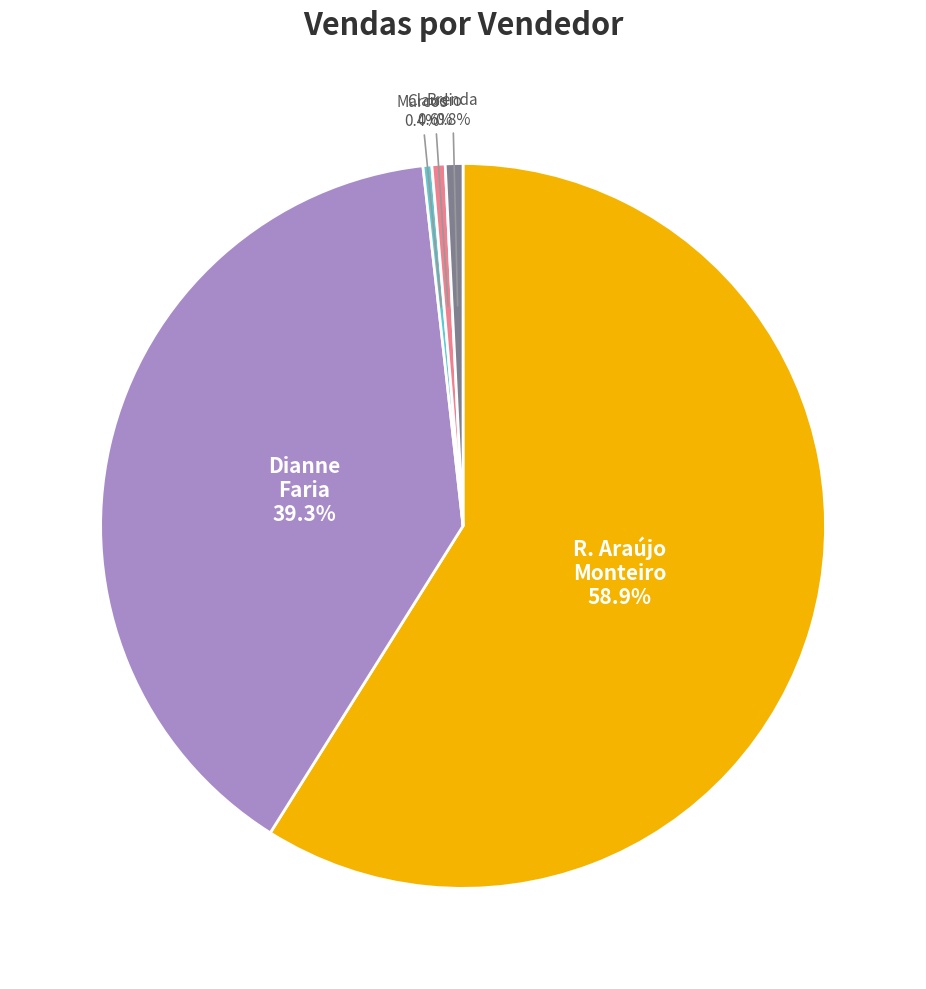

Is there a majority slice in this chart?

Yes